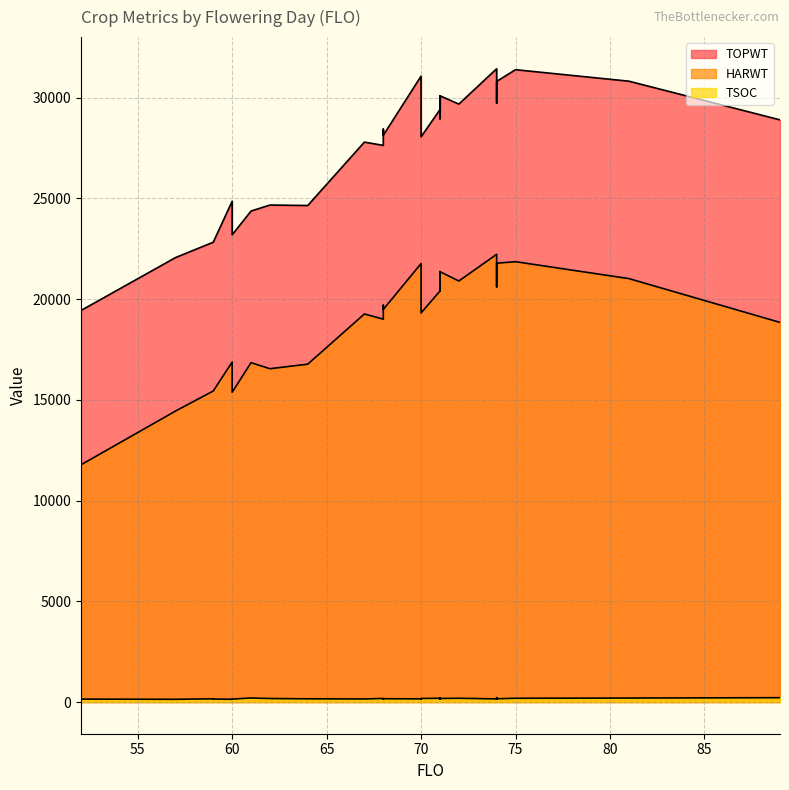

True or false: HARWT and TOPWT intersect in this chart.

False